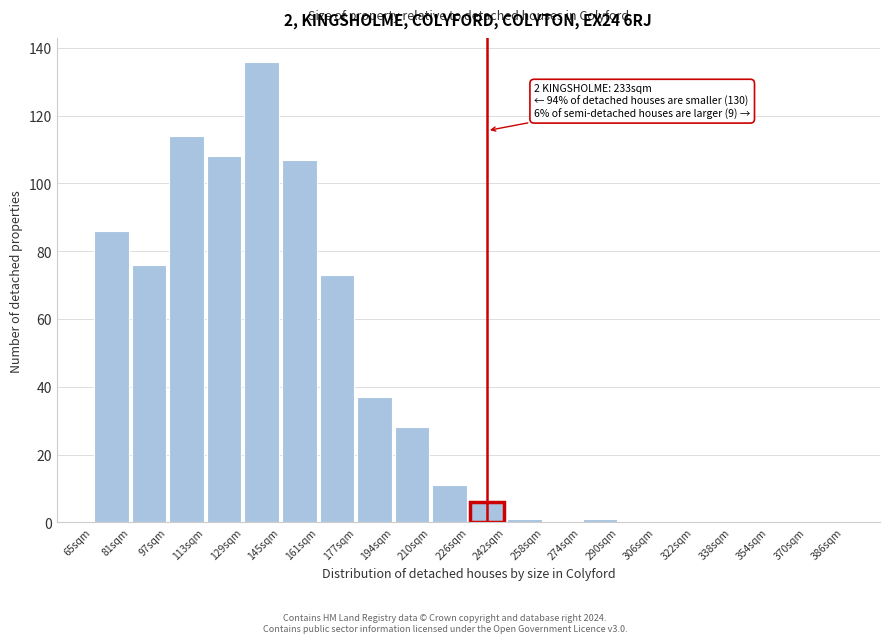

Over which range of the x-axis is the bar tallest?

129 to 145